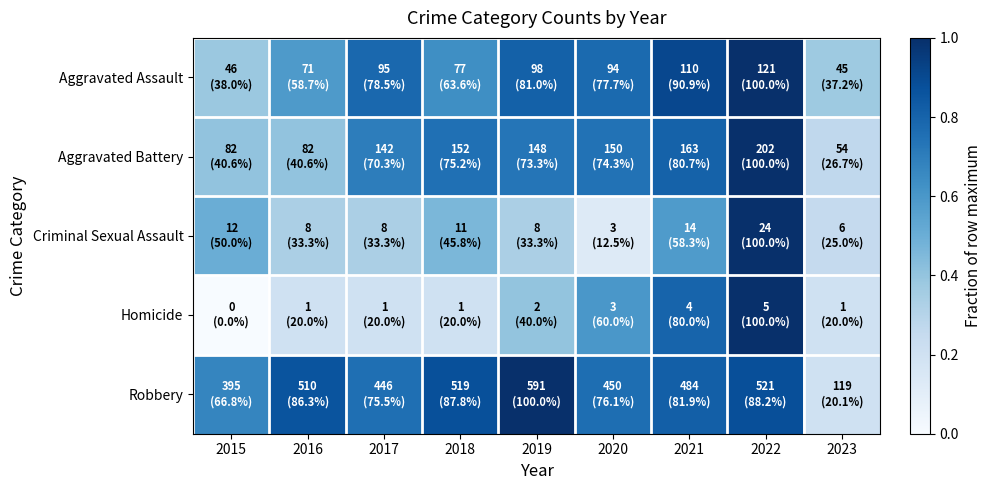

What is the total value across all series at 2022?

4.9